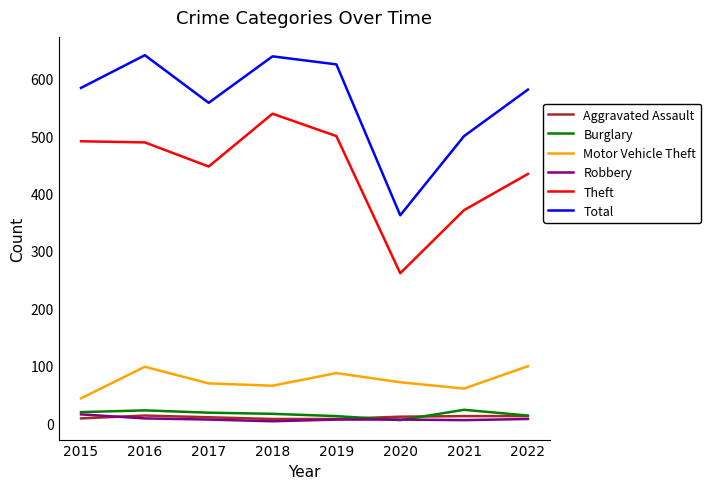

Which series has the largest total across all categories?

Total